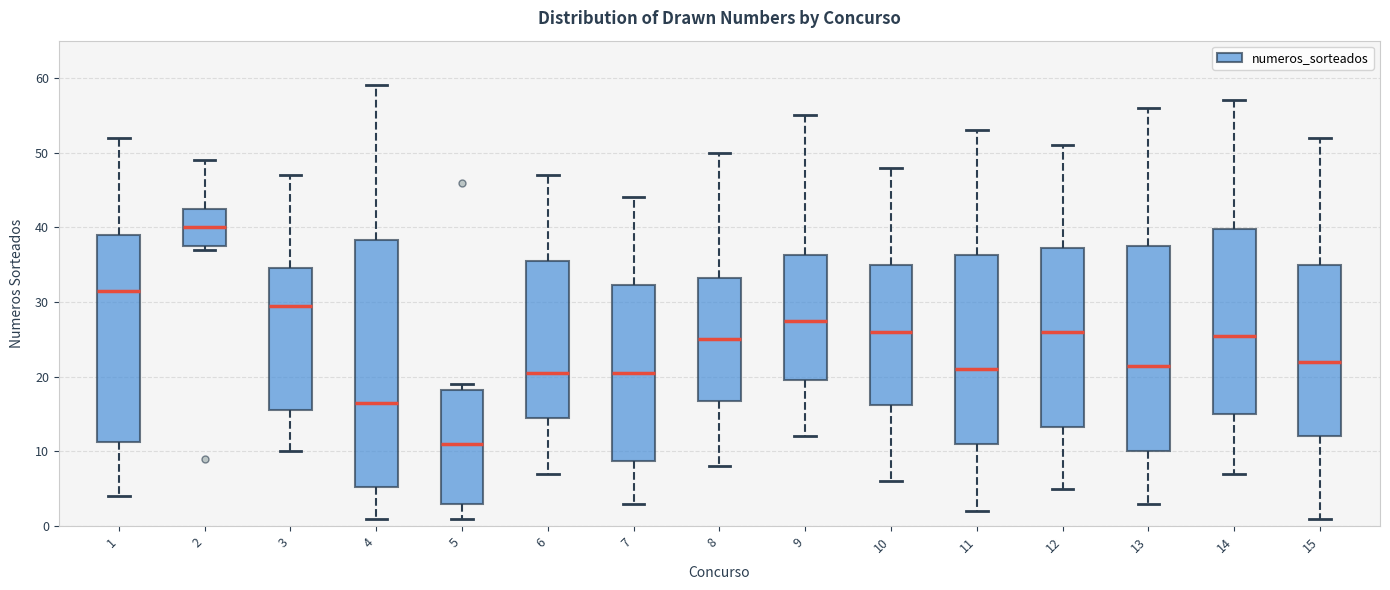

Where does the upper whisker of the box at x = 9 end on the y-axis? The values are not printed on the chart, so give them approximately, as read against the axis.

55